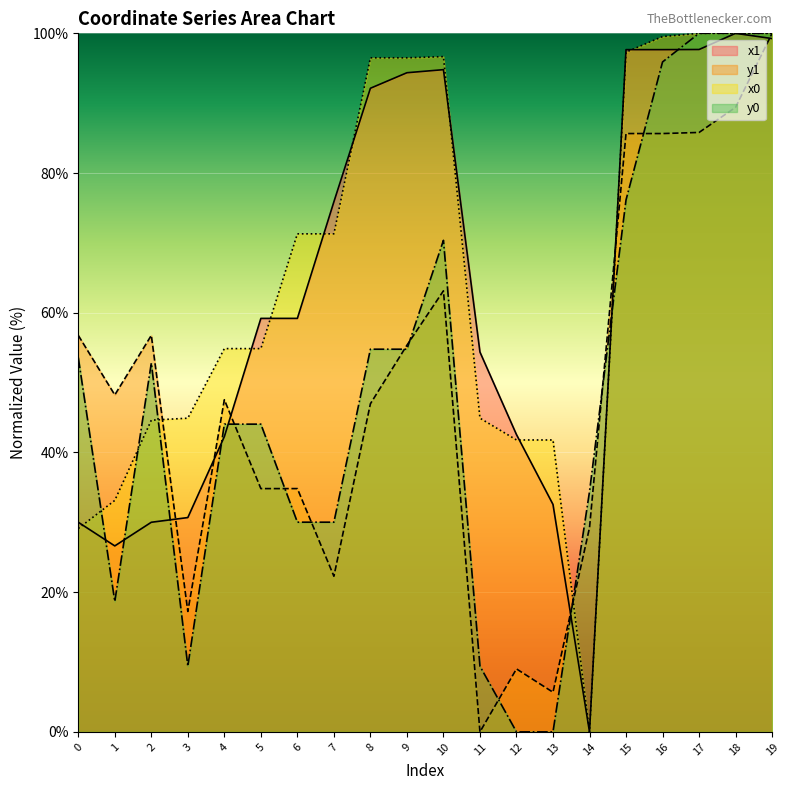

What is the difference between the highest and lowest values at 2?

26.8